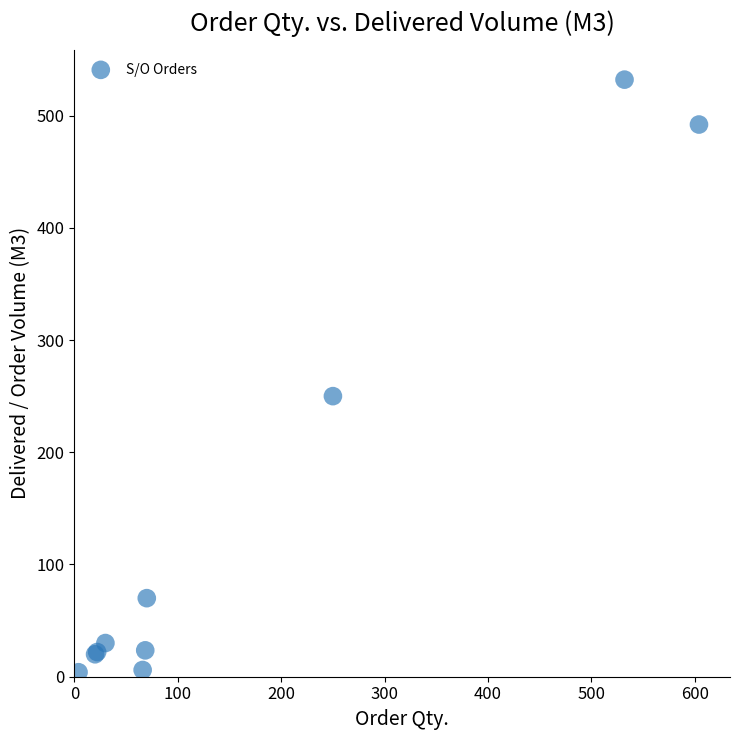

What Y value in the scatter plot is closest to 268?

250.0